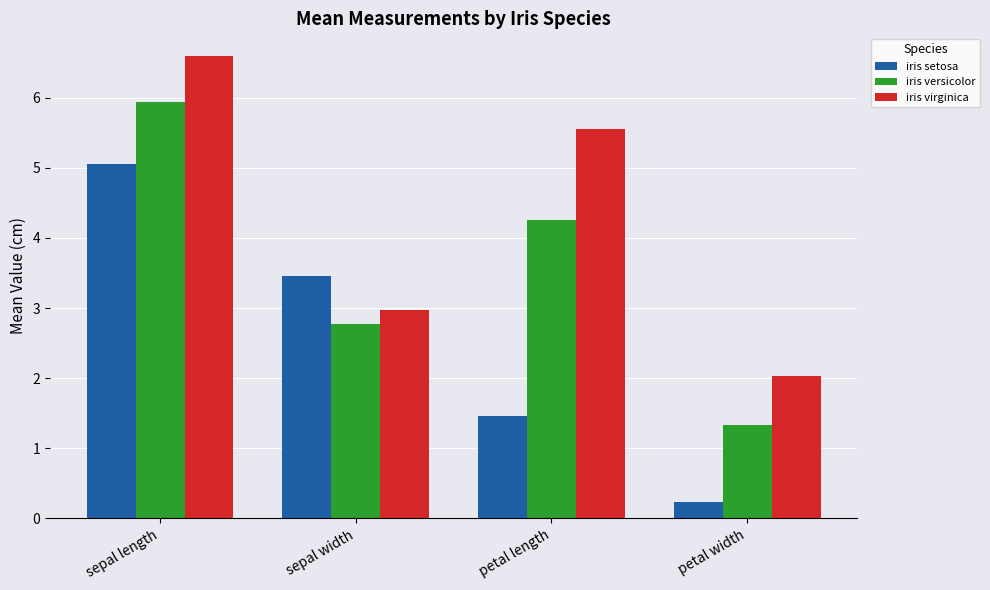

How many categories are shown in the chart?

4